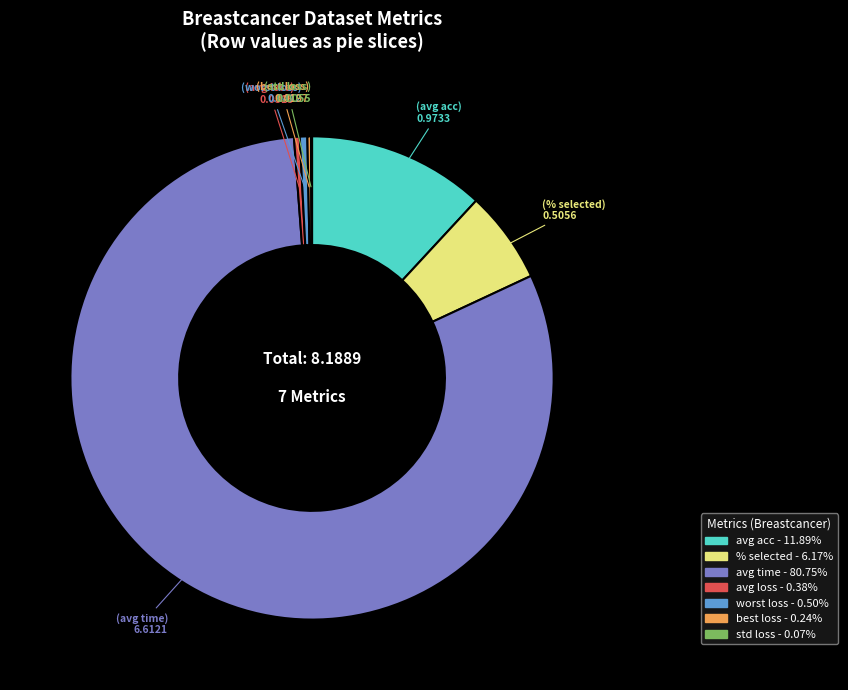

Which category has the biggest portion of the pie?

avg time